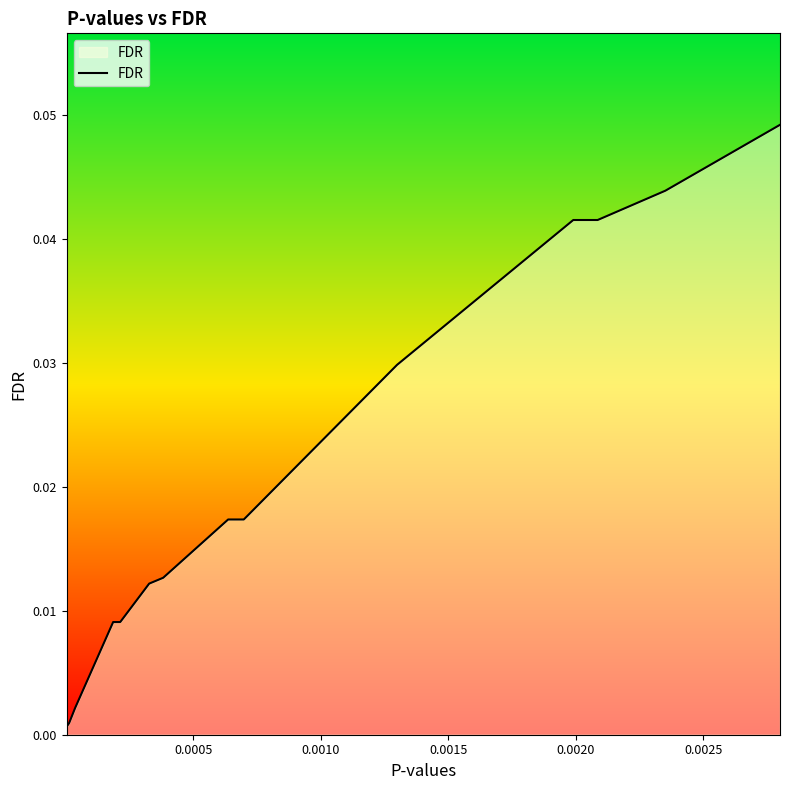

Does the chart display data point markers on the line(s)?

No